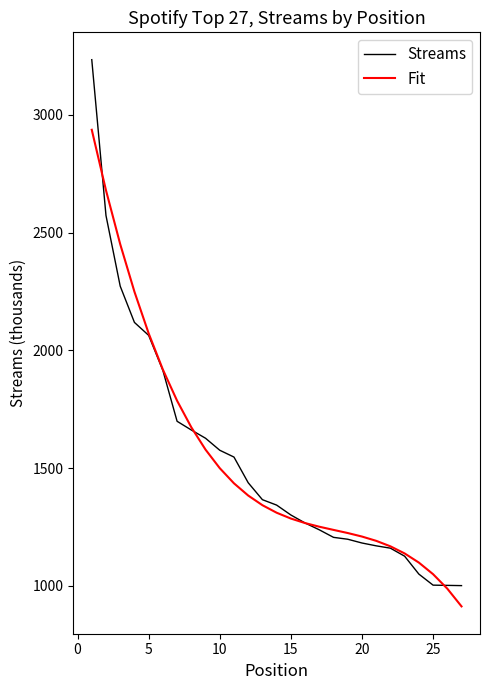

What is the lowest value of the Fit series?

912.8